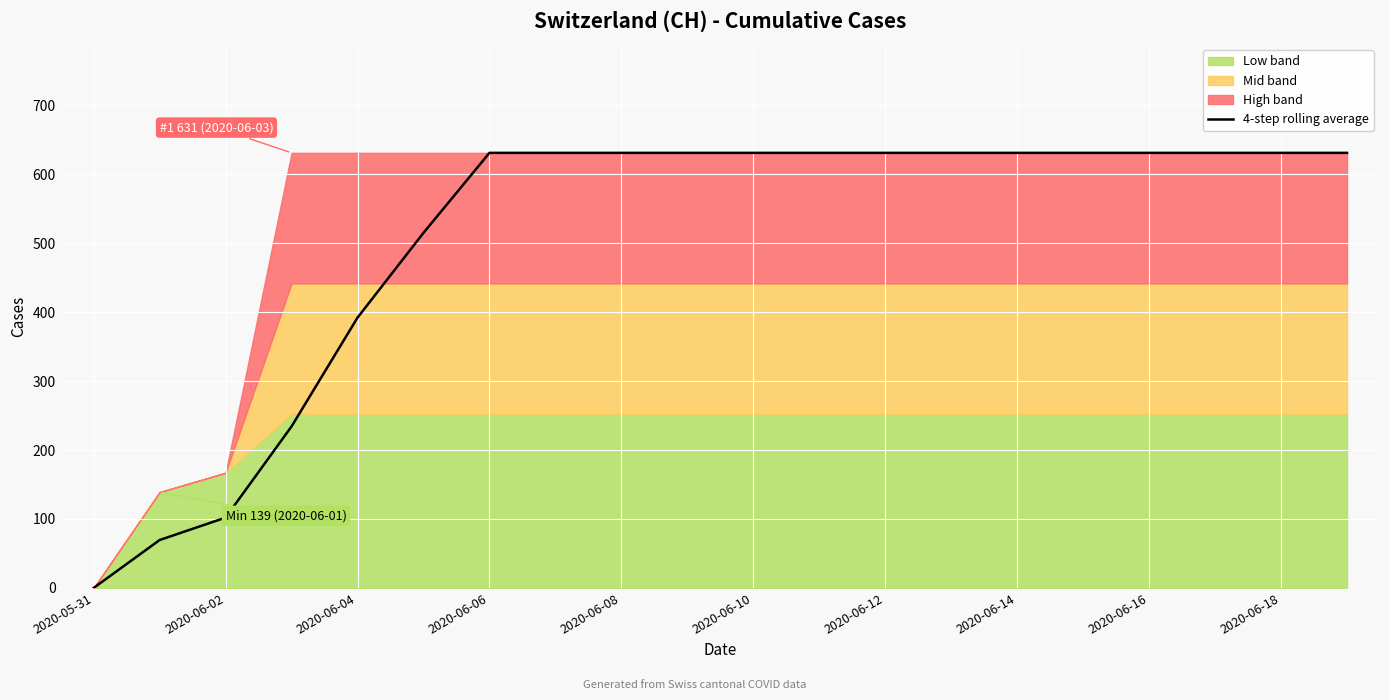

Is it true that 4-step rolling average equals -304.5 at 2020-05-31?

False